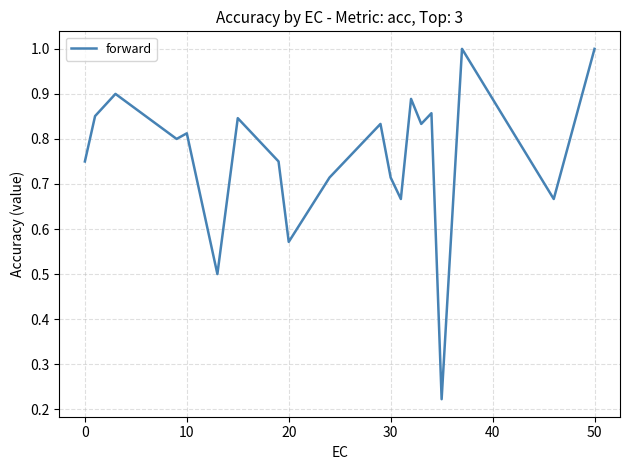

How many interior local valleys (lower than both neighbors) does the data have?

7